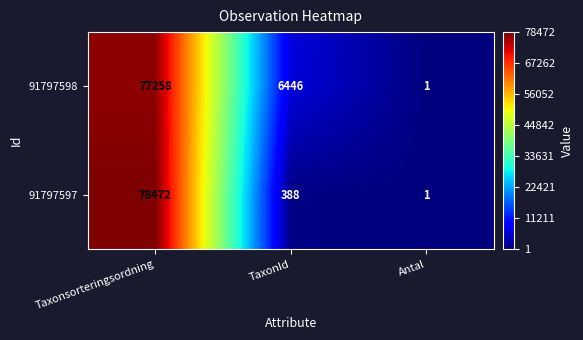

At which category does the chart reach its peak across all series?

Taxonsorteringsordning